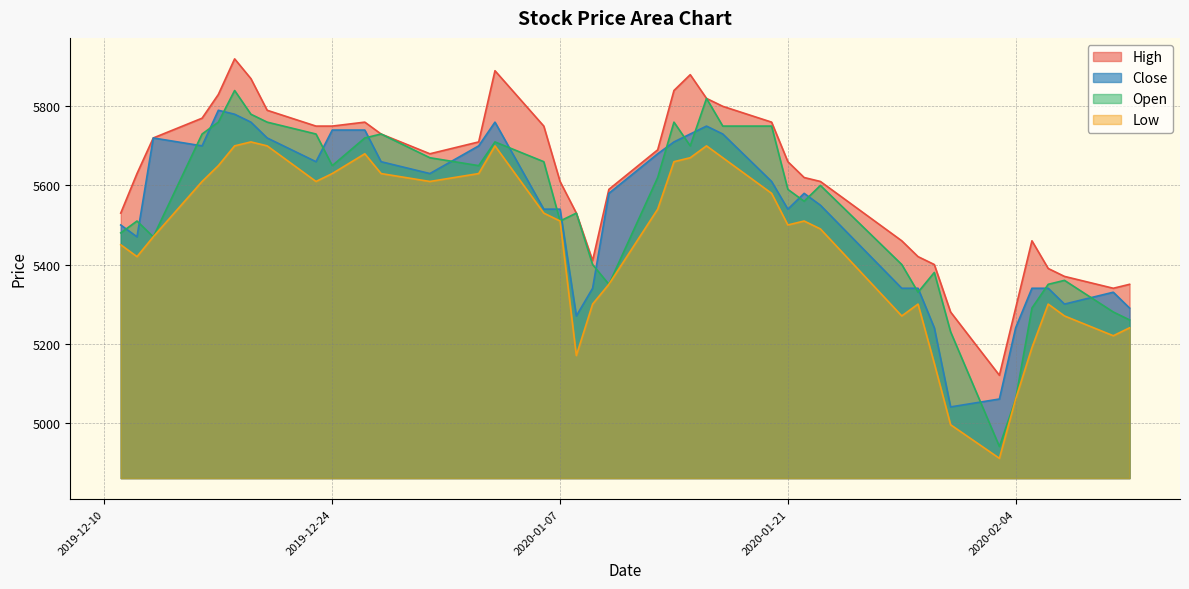

Which series has the largest total across all categories?

High